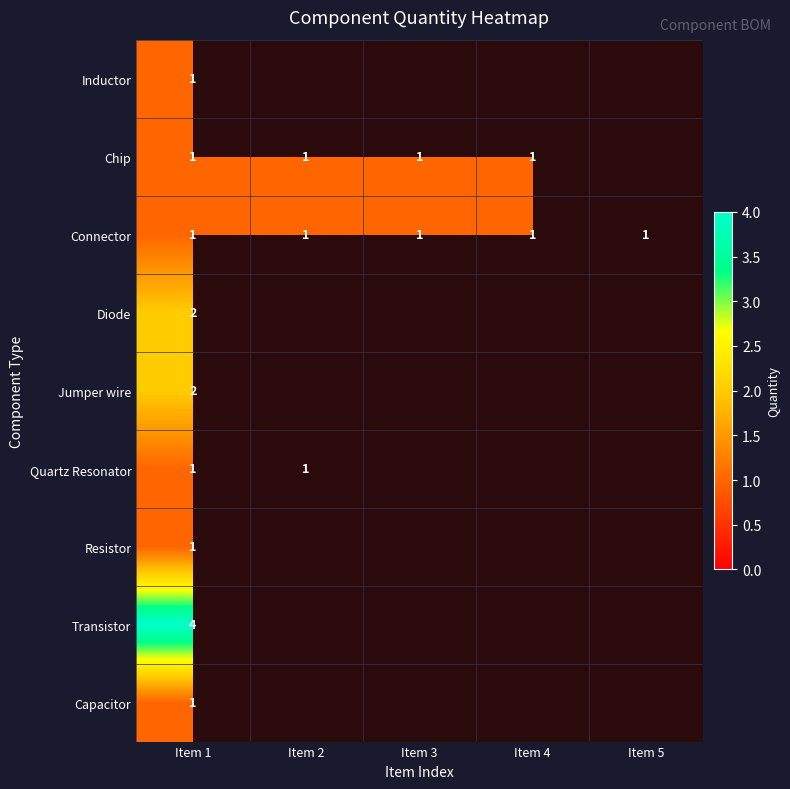

Where is Connector nearest to the value 1?

Item 1